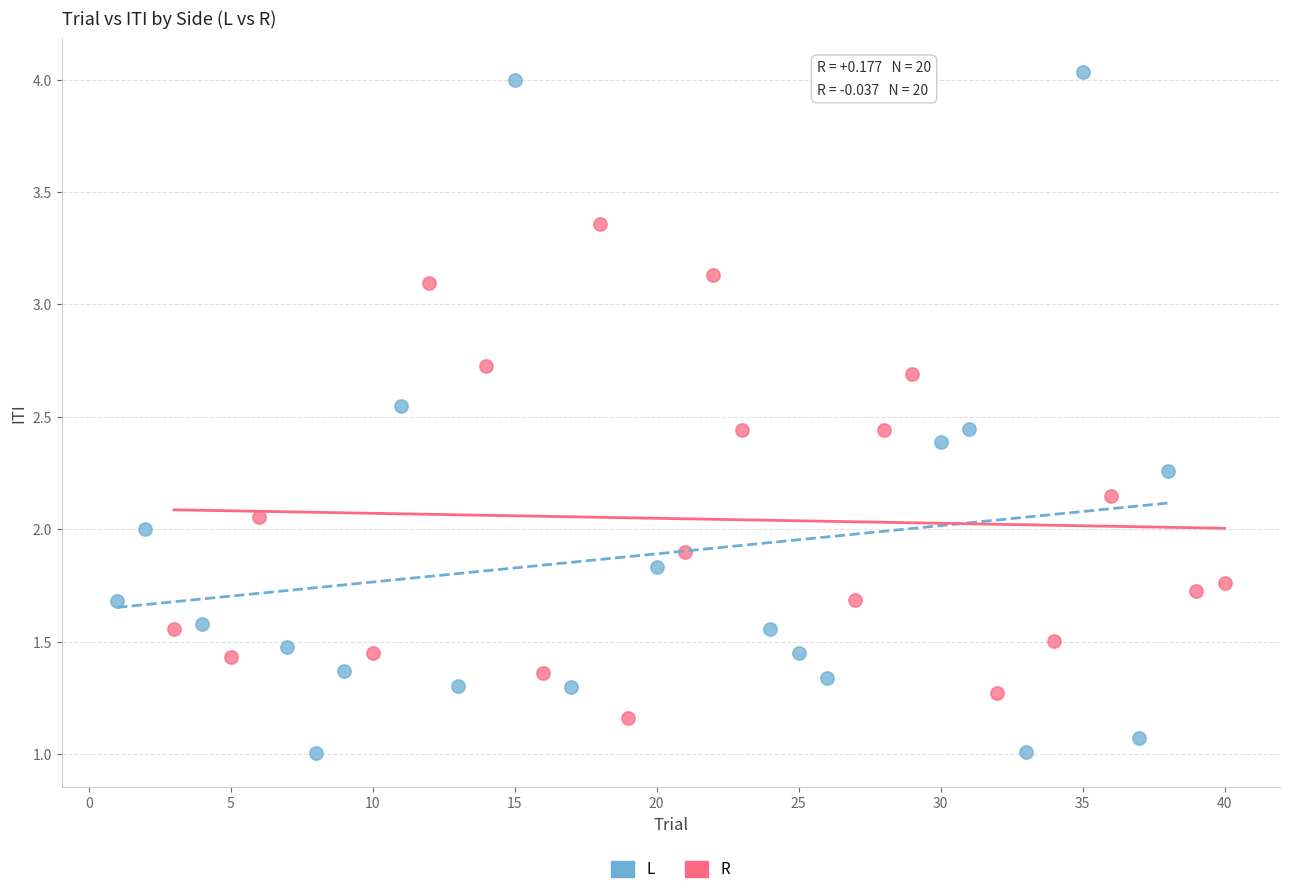

Which series contains the highest Y value?

L